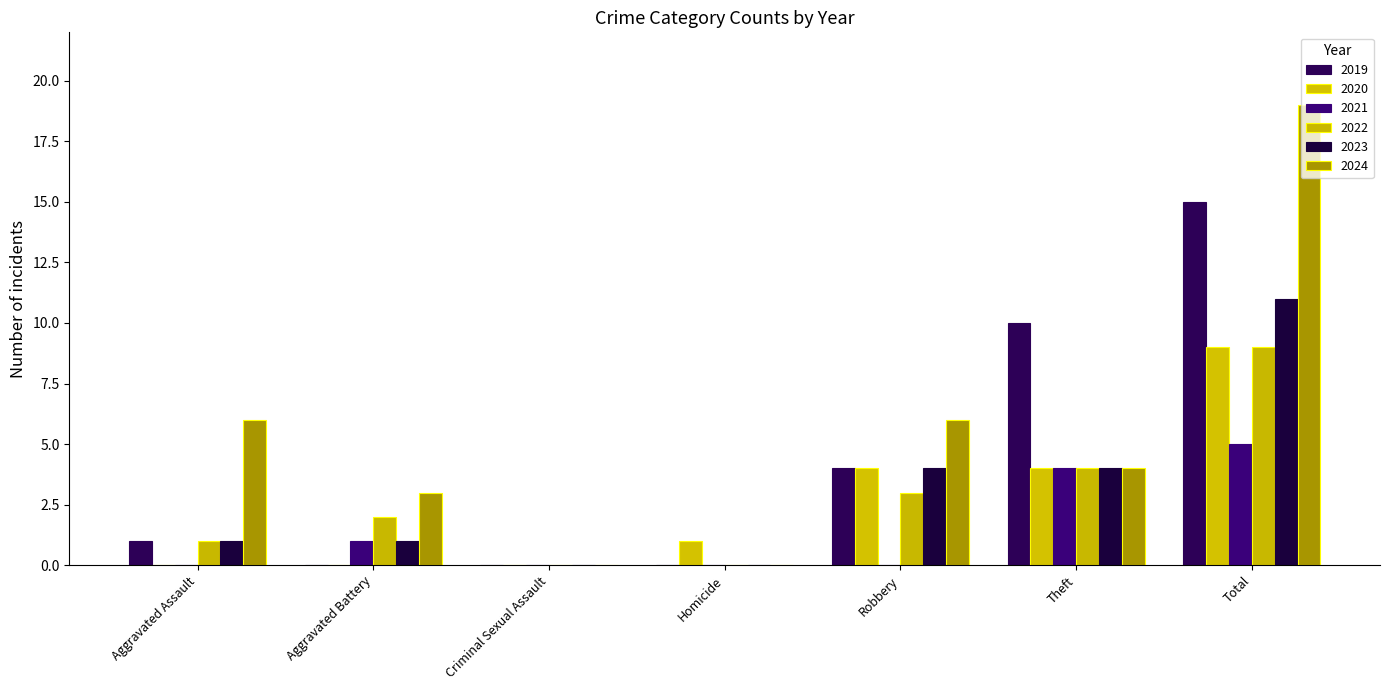

At how many categories does at least one series exceed 13?

1